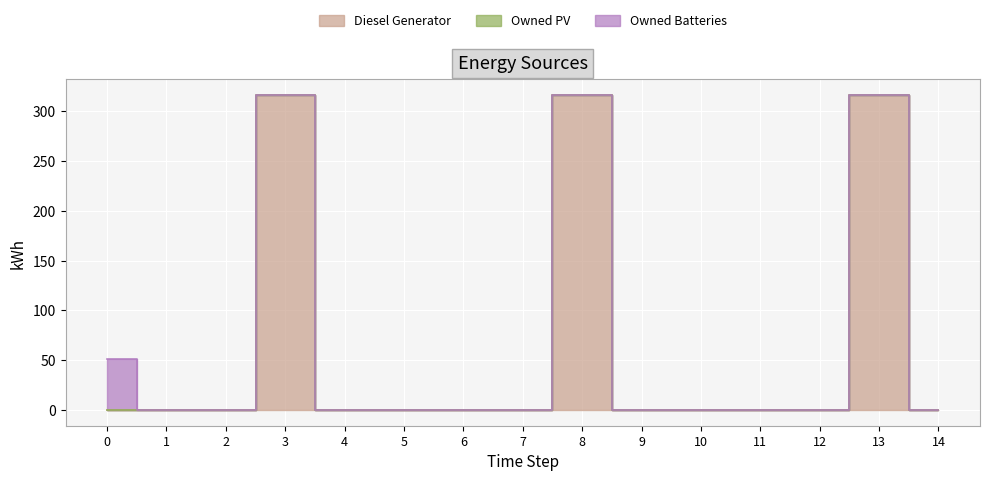

True or false: Diesel Generator and Owned PV cross at least once.

False